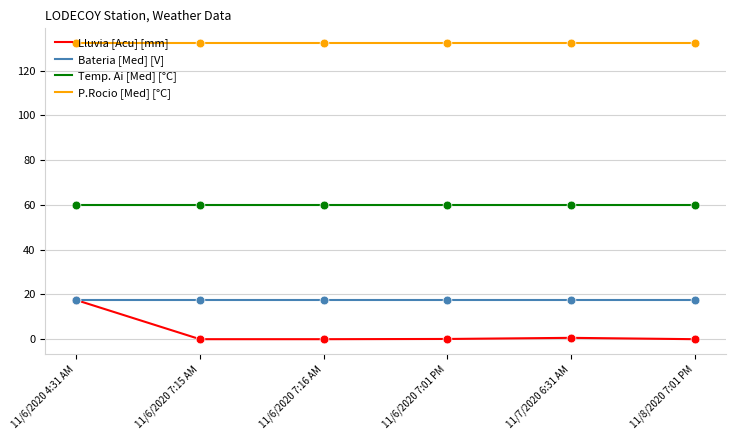

Which series has the largest total across all categories?

P.Rocio [Med] [°C]